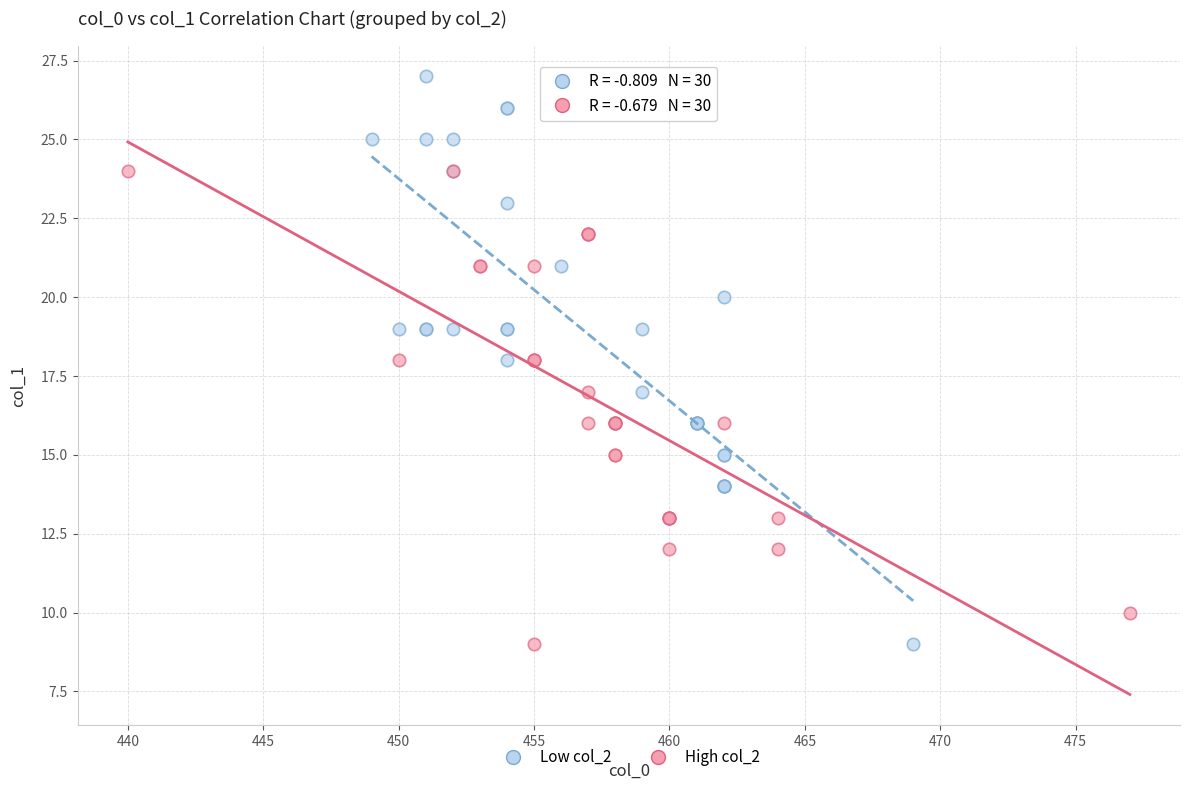

Which series contains the highest Y value?

Low col_2